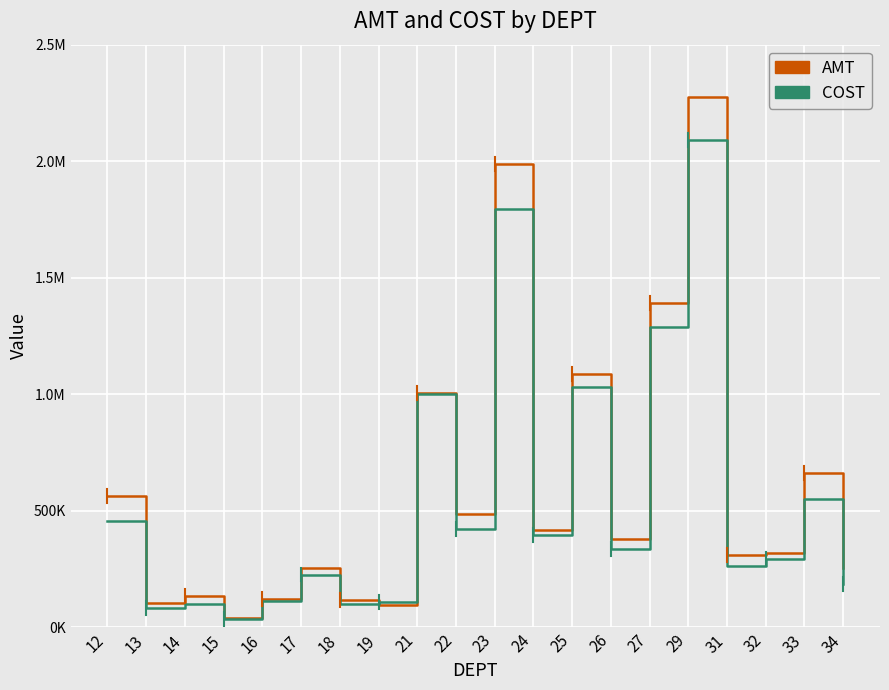

Does the chart have visible grid lines?

Yes